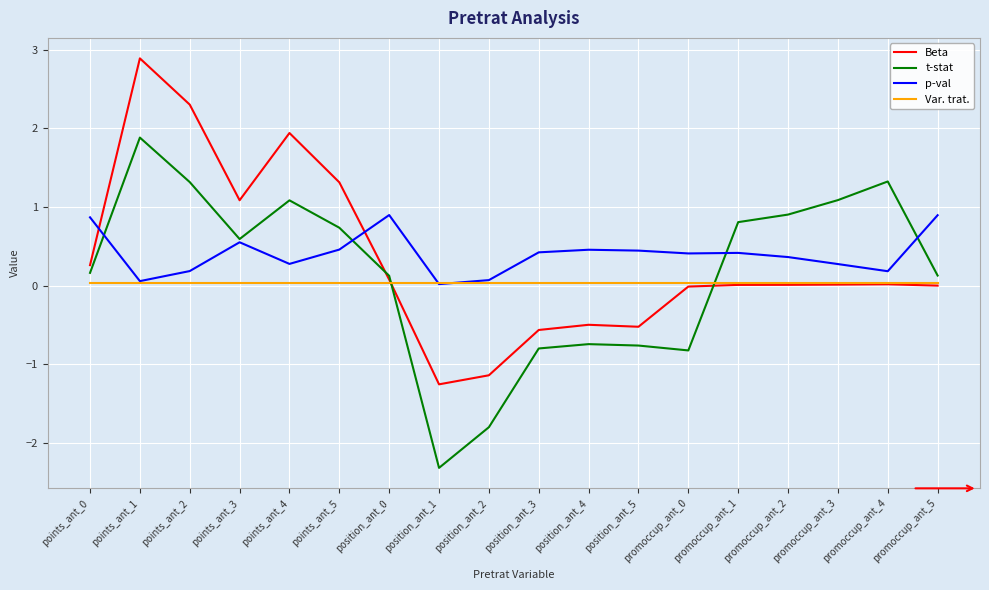

How many lines are shown in the chart?

4